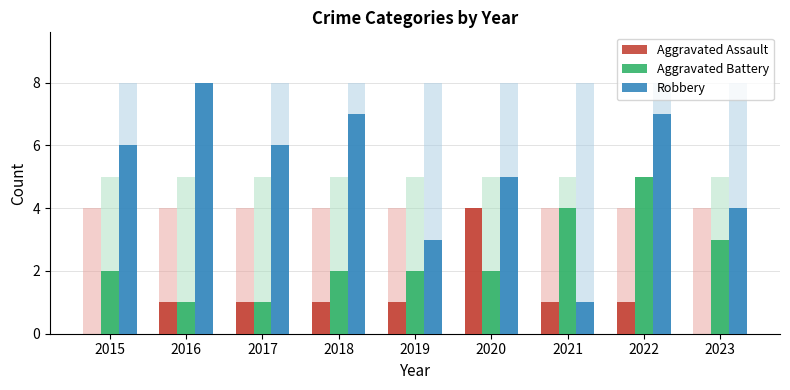

Reading left to right, what are all the values shown in this chart?

Aggravated Assault: 0	1	1	1	1	4	1	1	0
Aggravated Battery: 2	1	1	2	2	2	4	5	3
Robbery: 6	8	6	7	3	5	1	7	4